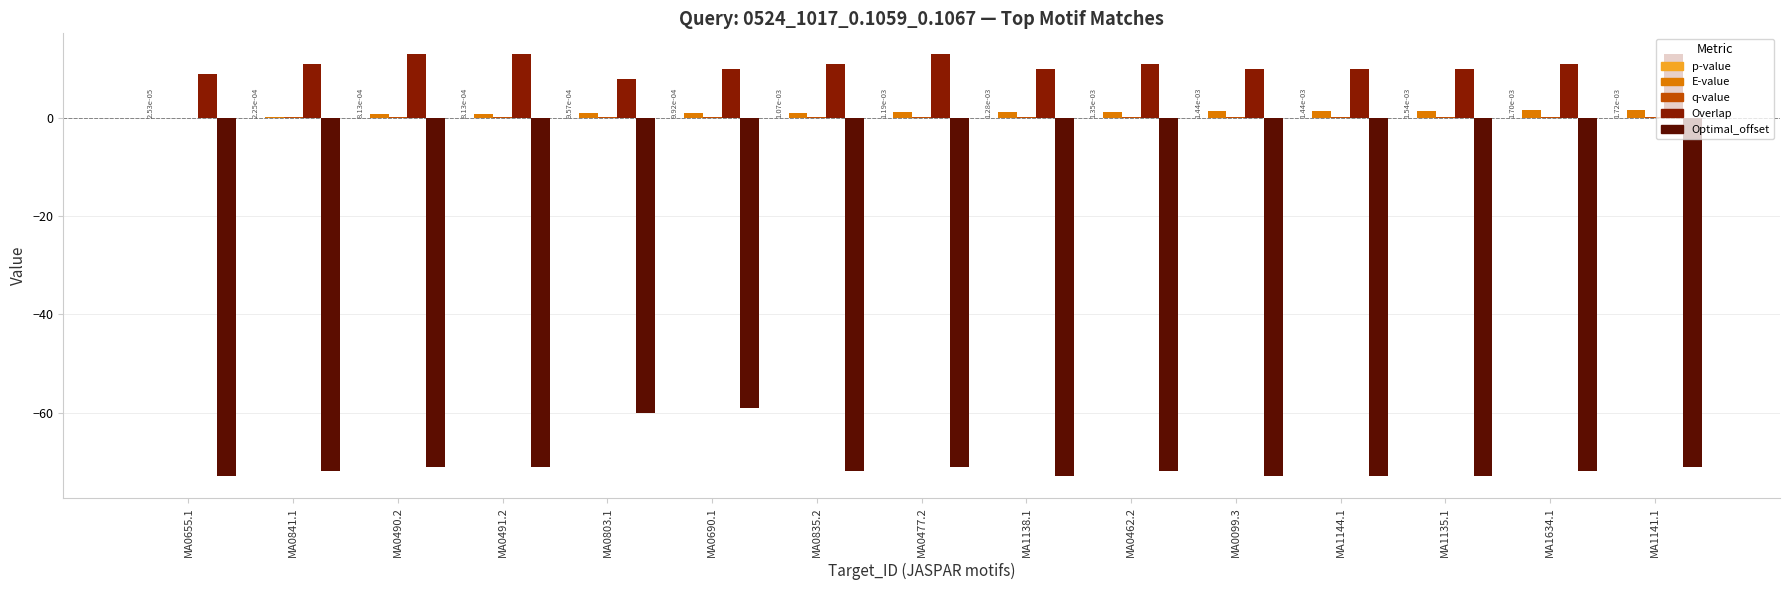

True or false: Optimal_offset has a value of -24.0 at MA0803.1.

False